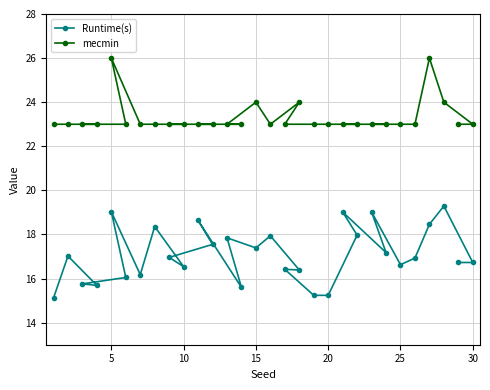

Count the number of categories in the chart.

30